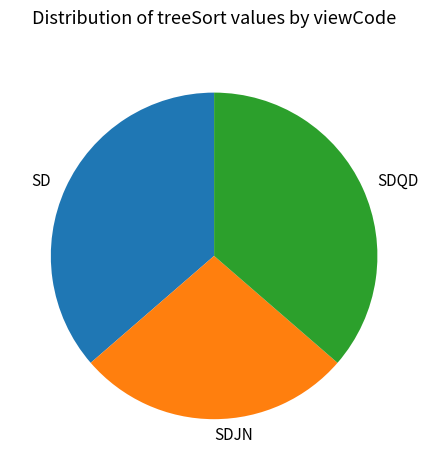

What is the ratio of the value at SDQD to the value at SD?

1.0